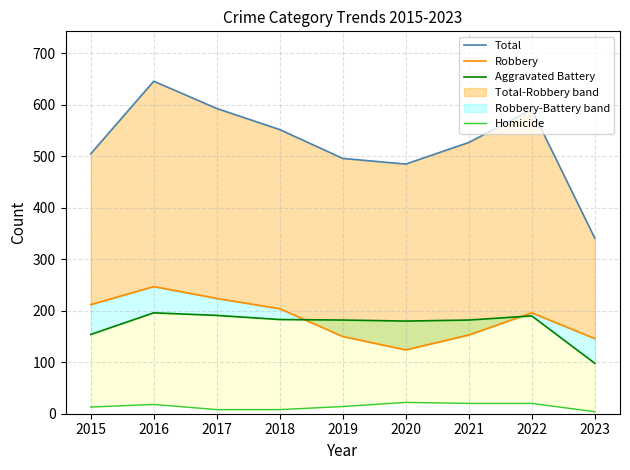

Rank the series at 2018 from highest to lowest value.

Total, Robbery, Aggravated Battery, Homicide